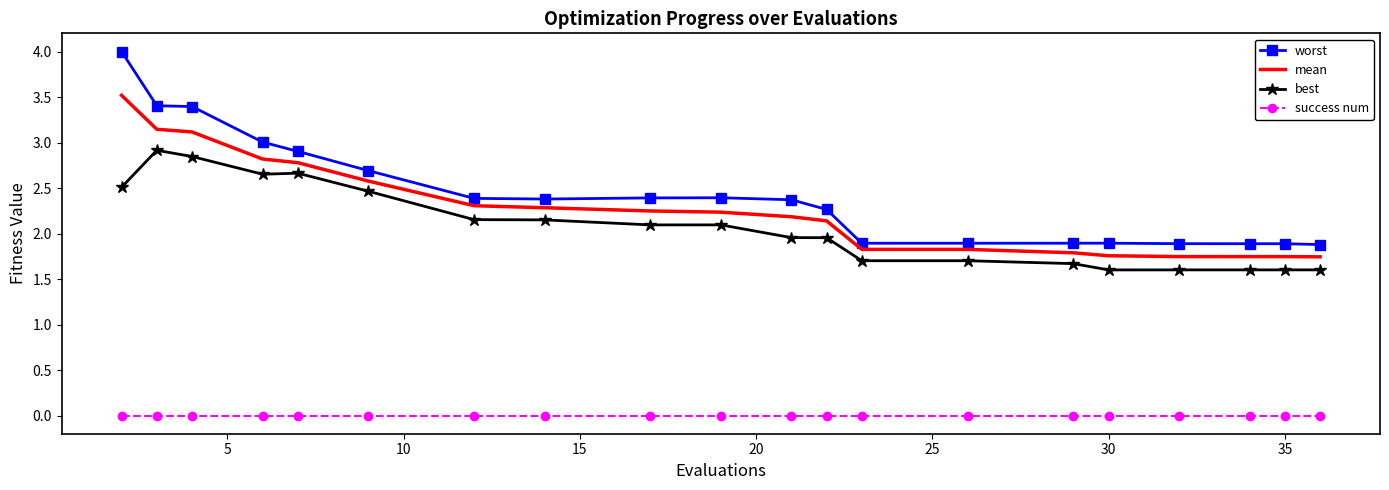

What is the greatest value displayed?

4.0